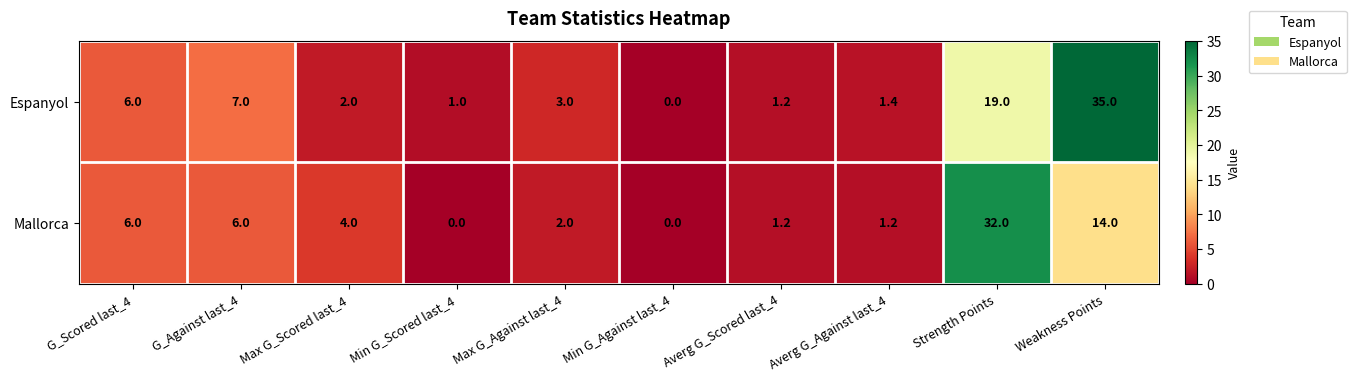

Reading left to right, what are all the values shown in this chart?

Espanyol: G_Scored last_4=6.0	G_Against last_4=7.0	Max G_Scored last_4=2.0	Min G_Scored last_4=1.0	Max G_Against last_4=3.0	Min G_Against last_4=0.0	Averg G_Scored last_4=1.2	Averg G_Against last_4=1.4	Strength Points=19.0	Weakness Points=35.0
Mallorca: G_Scored last_4=6.0	G_Against last_4=6.0	Max G_Scored last_4=4.0	Min G_Scored last_4=0.0	Max G_Against last_4=2.0	Min G_Against last_4=0.0	Averg G_Scored last_4=1.2	Averg G_Against last_4=1.2	Strength Points=32.0	Weakness Points=14.0